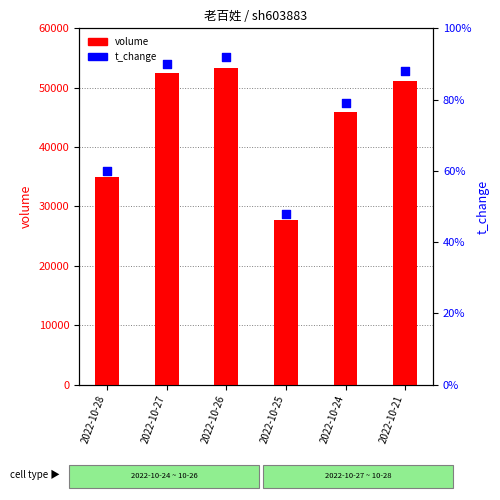

What are all the series names shown in the legend?

volume, t_change